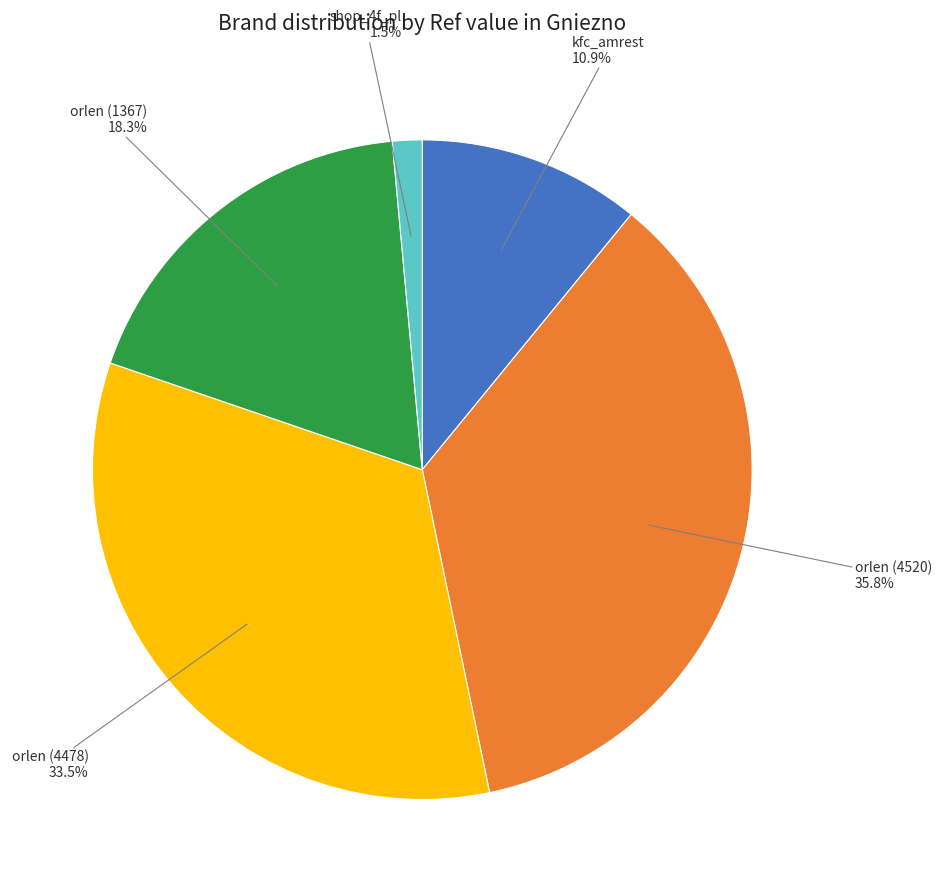

Is there a majority slice in this chart?

No